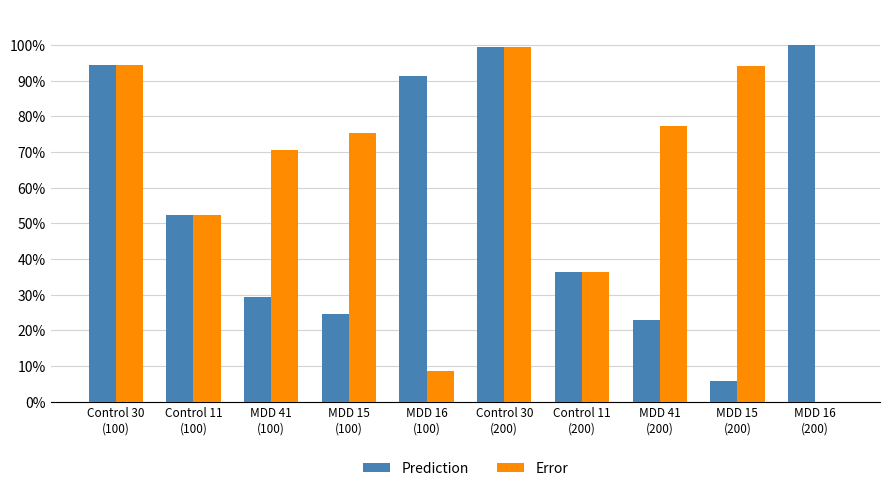

Rank the categories by Error value from highest to lowest.

Control 30
(200), Control 30
(100), MDD 15
(200), MDD 41
(200), MDD 15
(100), MDD 41
(100), Control 11
(100), Control 11
(200), MDD 16
(100), MDD 16
(200)